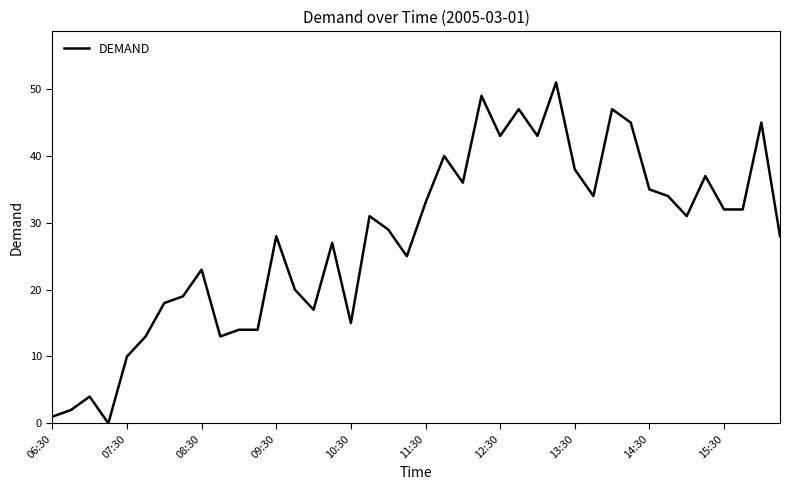

Reading left to right, what are all the values shown in this chart?

1	2	4	0	10	13	18	19	23	13	14	14	28	20	17	27	15	31	29	25	33	40	36	49	43	47	43	51	38	34	47	45	35	34	31	37	32	32	45	28